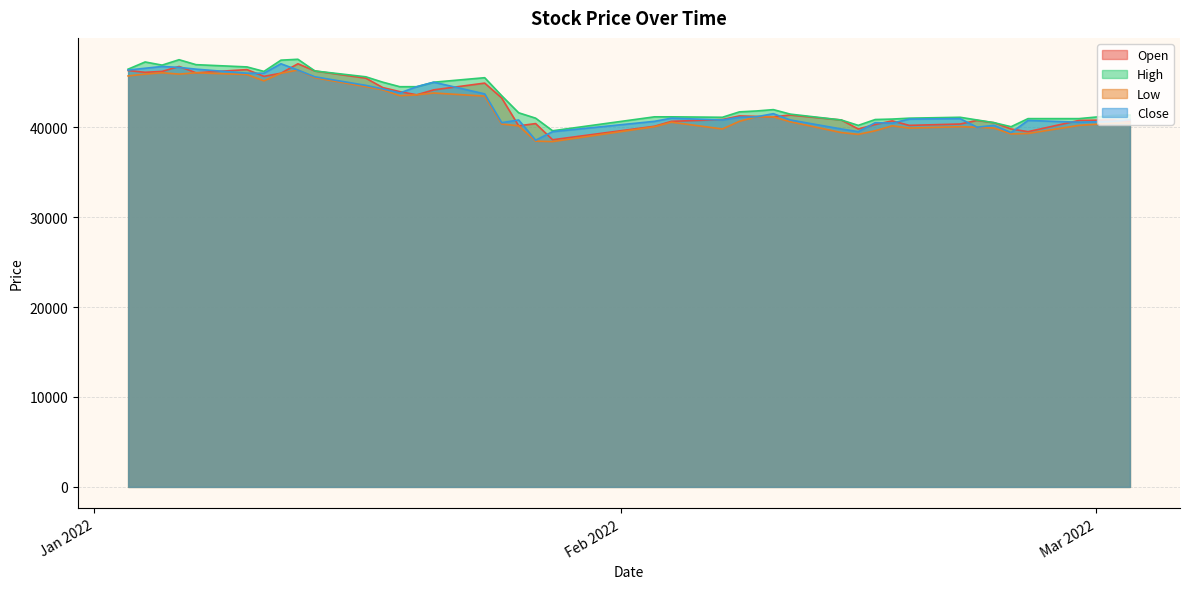

At which label is Low closest to 42375?

2022-01-24